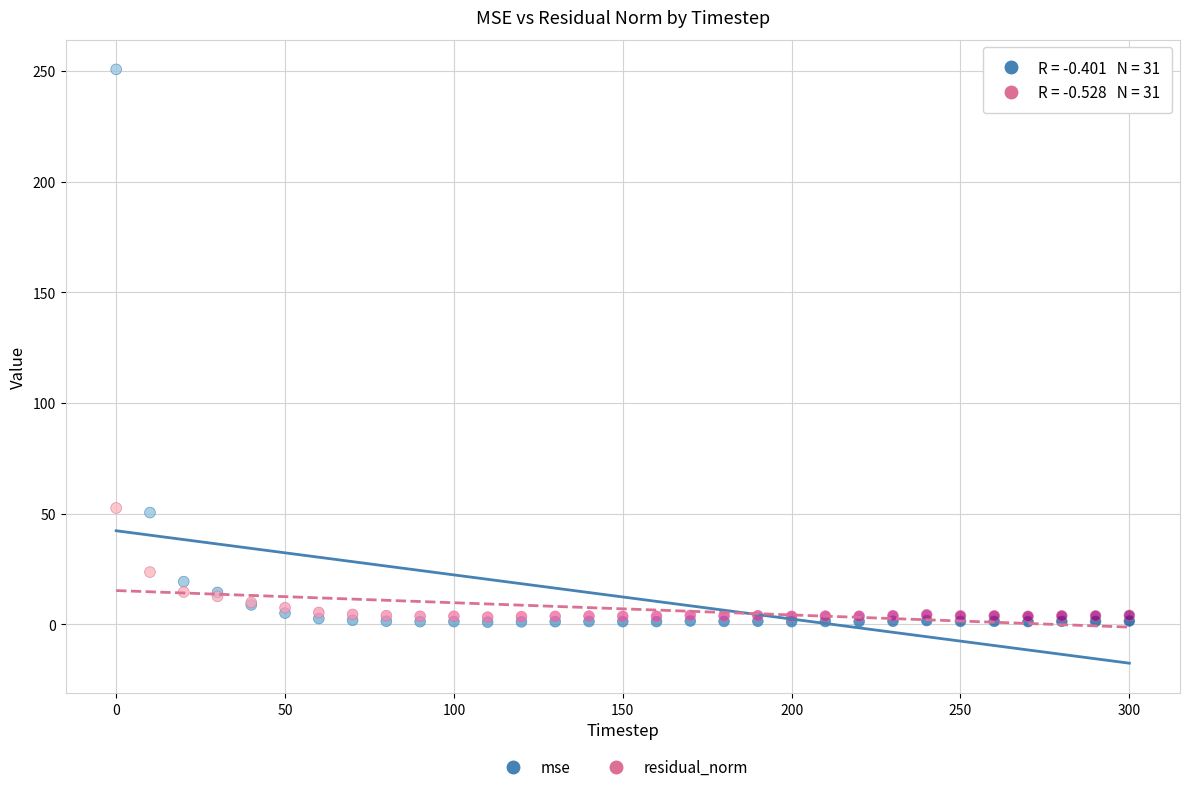

Which series contains the highest Y value?

mse